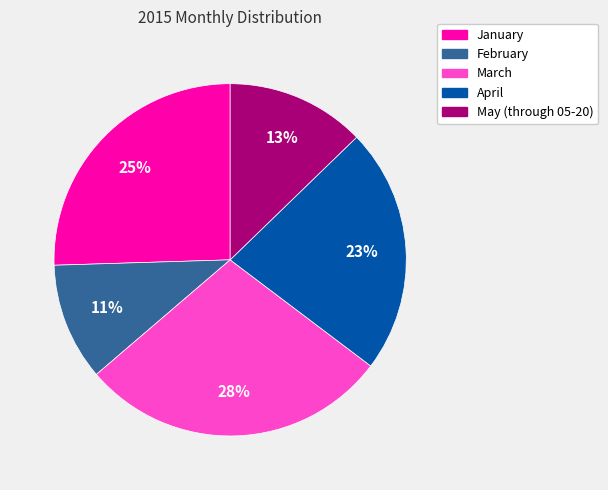

How many slices are in this pie chart?

5